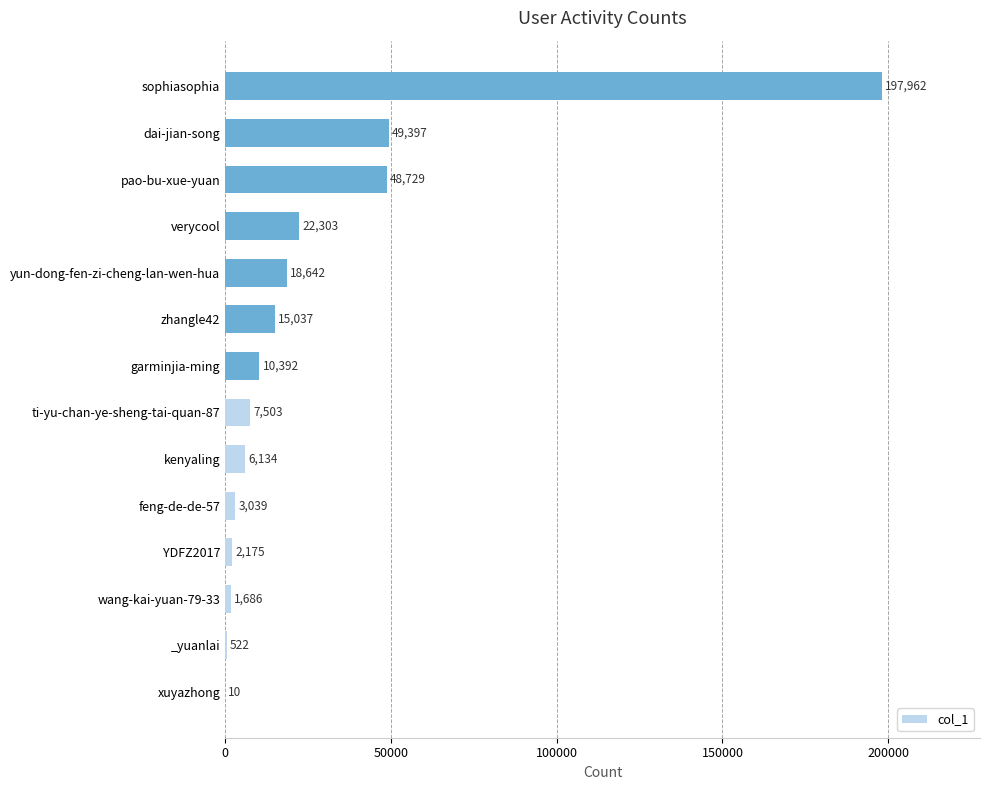

The value at YDFZ2017 is 2175. True or false?

True